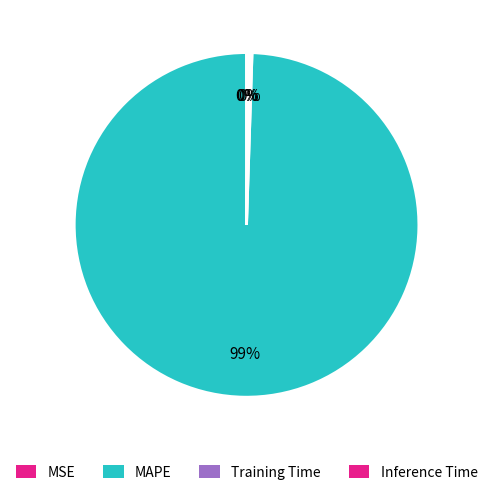

To the nearest percent, what is the average slice percentage?

25%